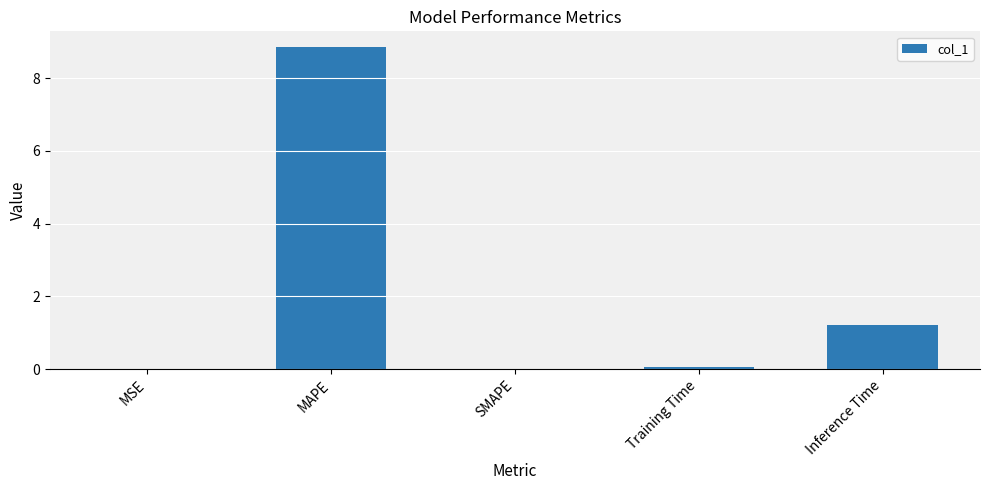

What is the ratio of the value at MAPE to the value at Inference Time?

7.3